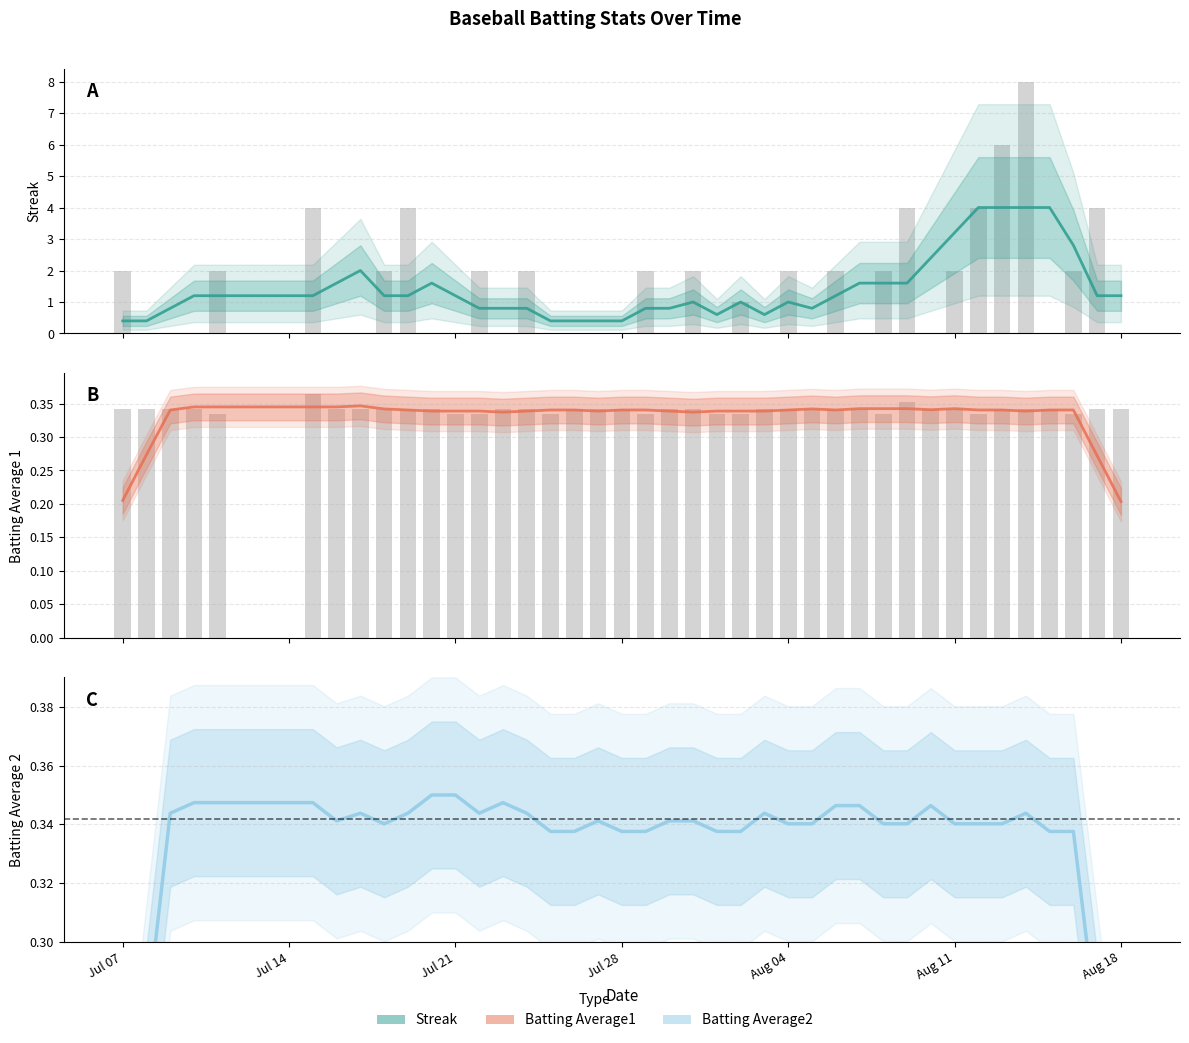

List the series in order of their peak value, highest first.

Streak, Batting Average2, Batting Average1